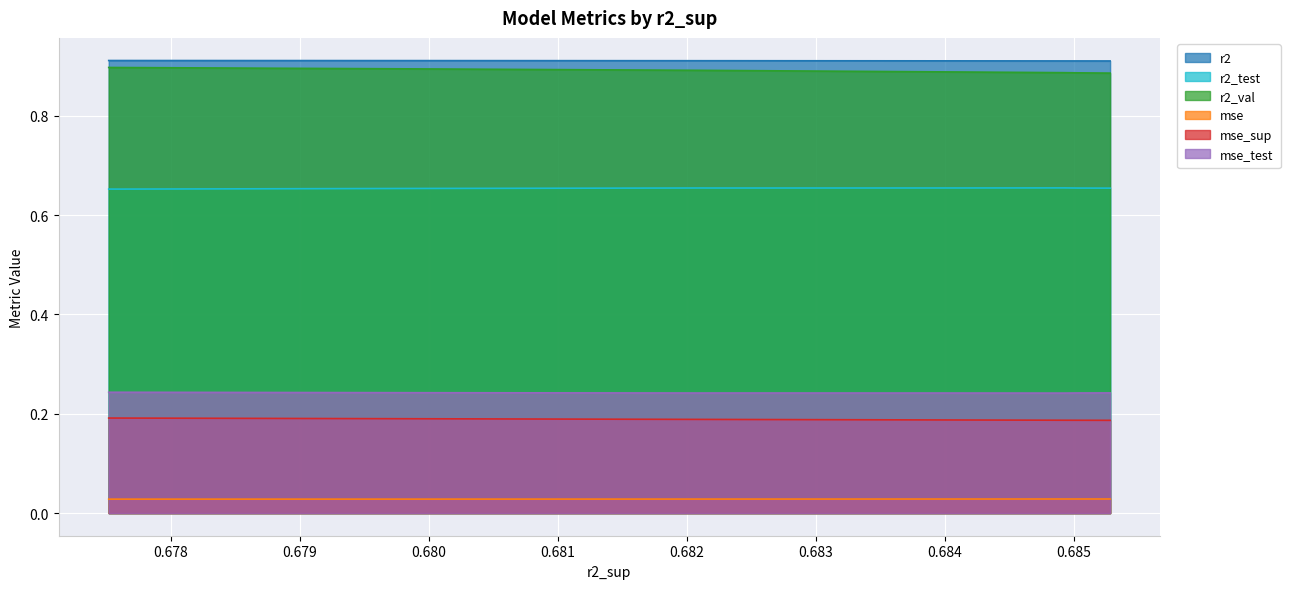

True or false: mse_sup and r2_val intersect in this chart.

False